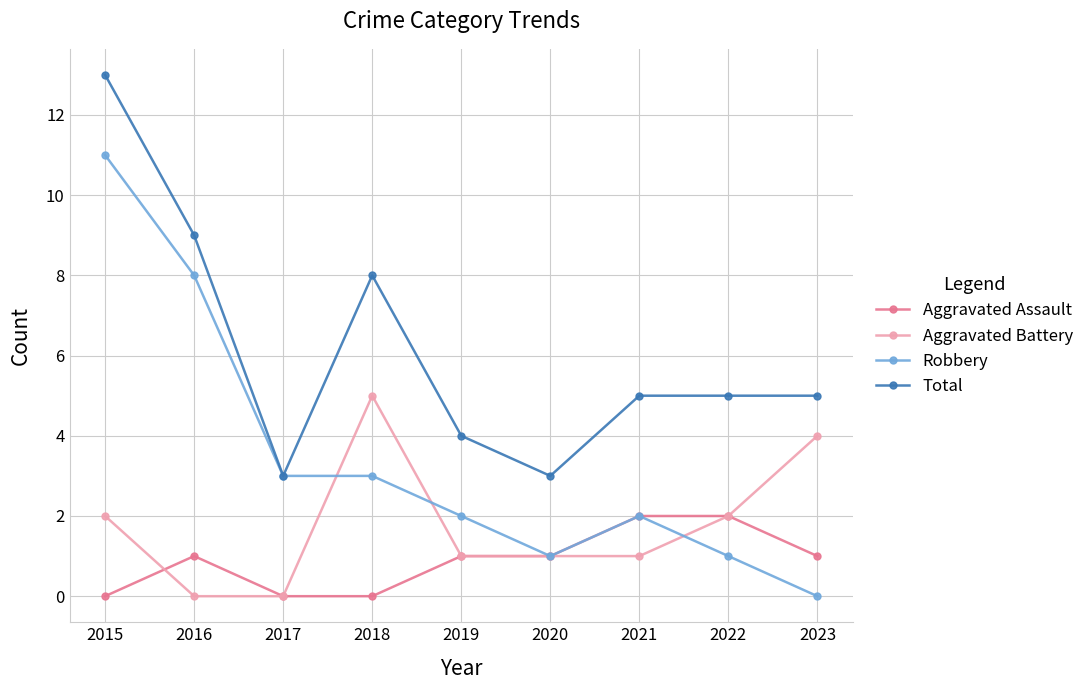

Rank the series at 2023 from lowest to highest value.

Robbery, Aggravated Assault, Aggravated Battery, Total